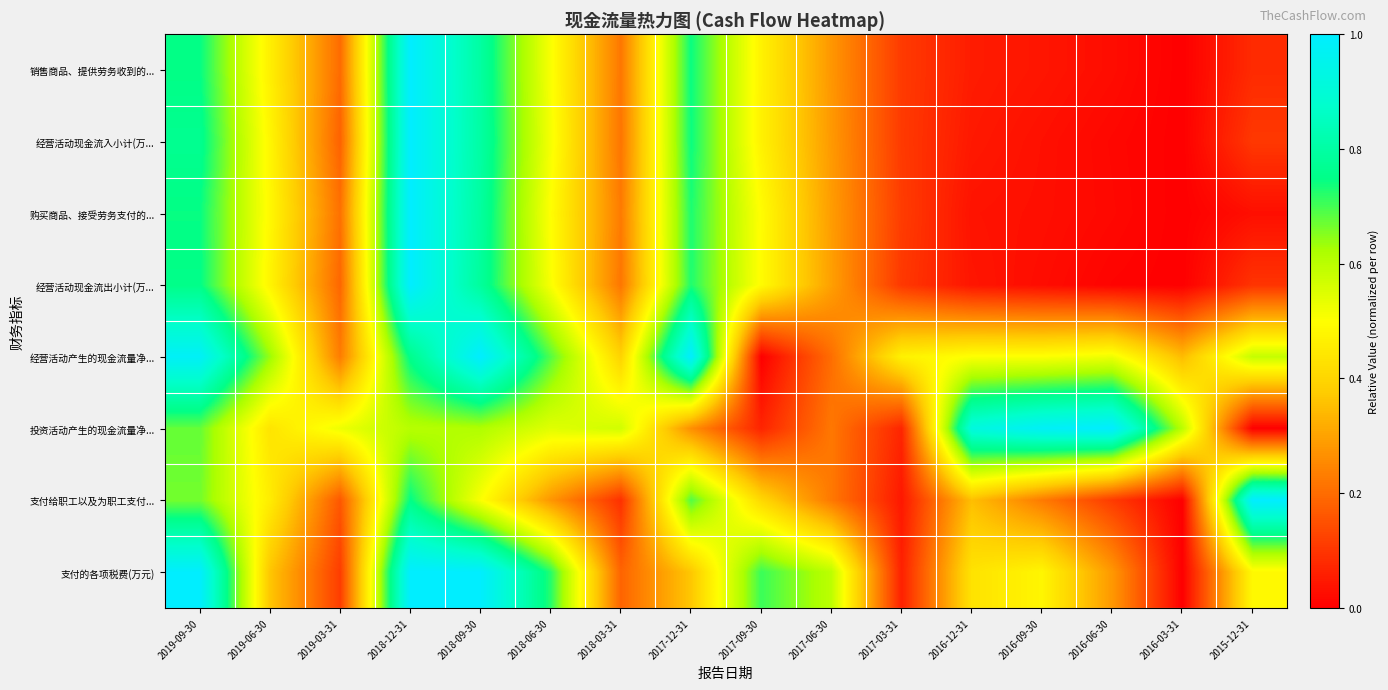

What is the spread (max minus min) of values at 2018-06-30?

0.4